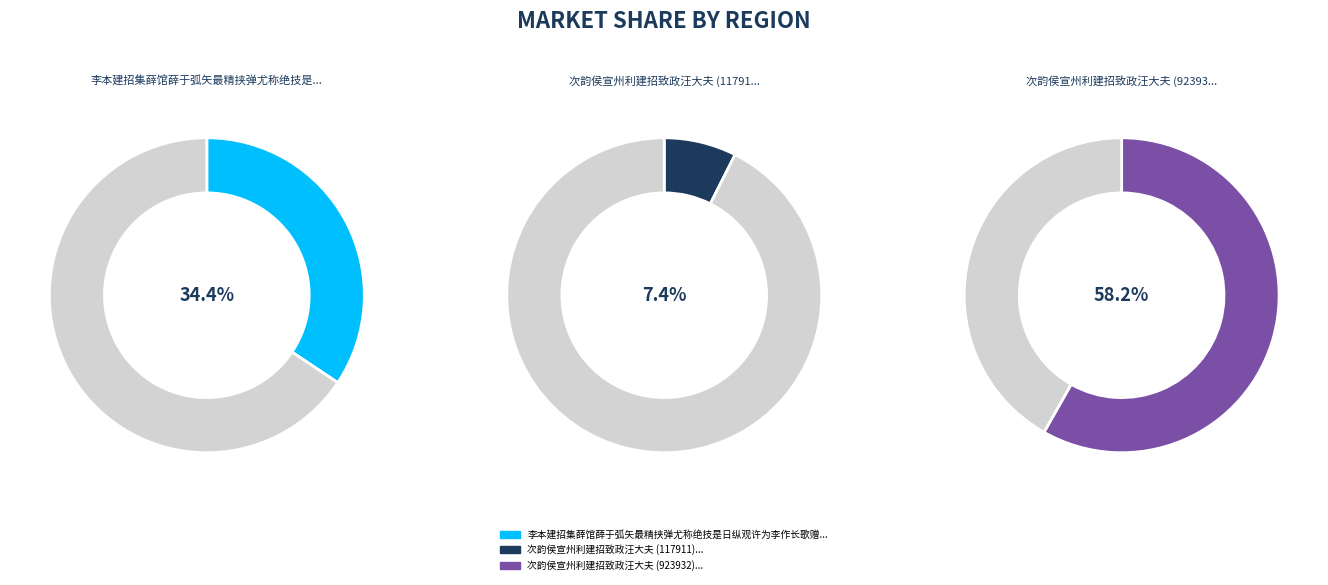

Is it true that 李本建招集薛馆薛于弧矢最精挟弹尤称绝技是日纵观许为李作长歌赠薛先赋此篇 is 34% of the pie?

True